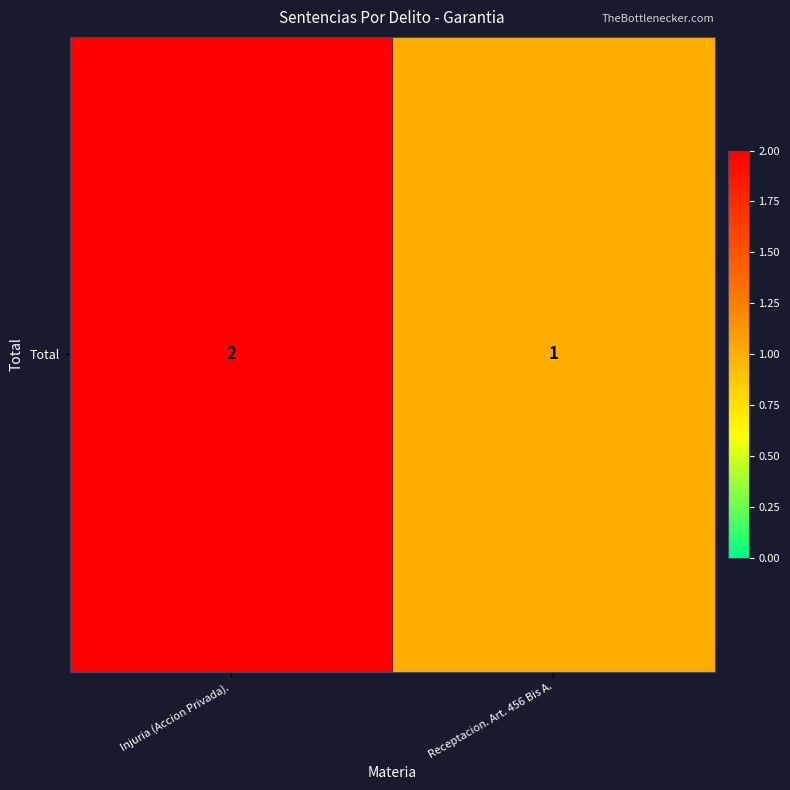

Reading left to right, extract all data points from this chart.

Injuria (Accion Privada).=2	Receptacion. Art. 456 Bis A.=1